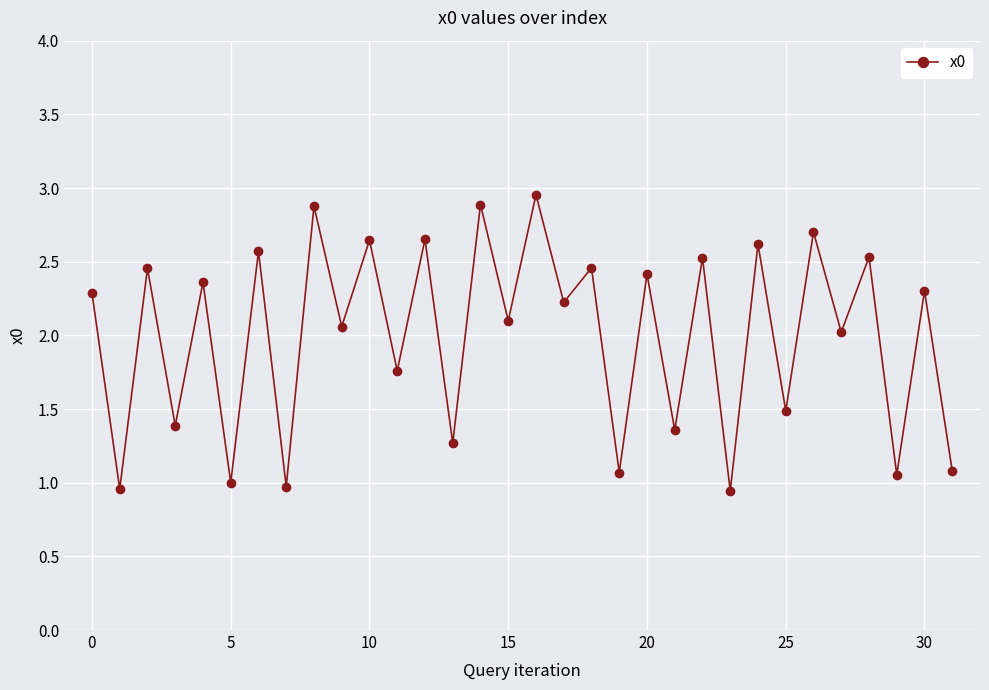

What is the average value?

2.0